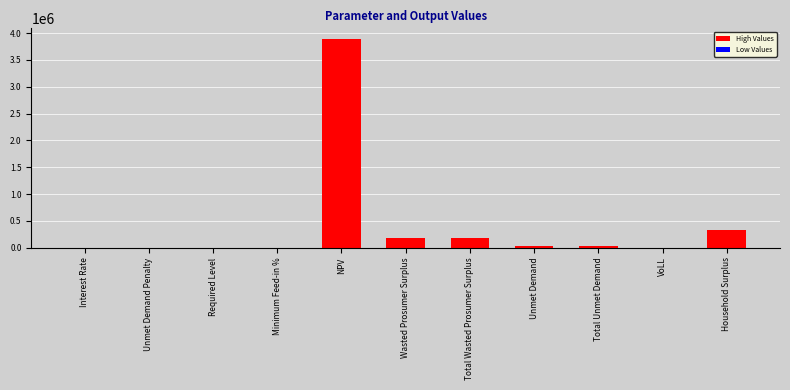

Are the bars horizontal?

No